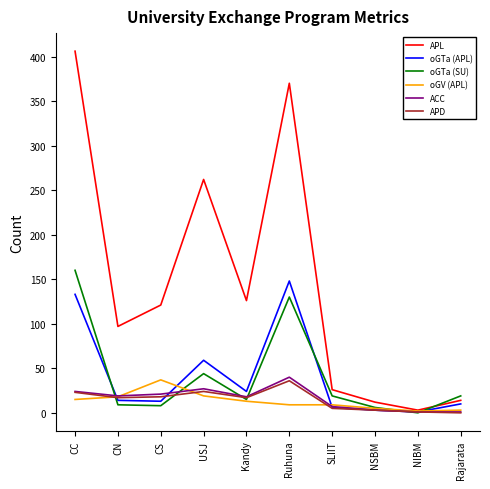

What is the difference between the maximum and minimum values in the ACC series?

39